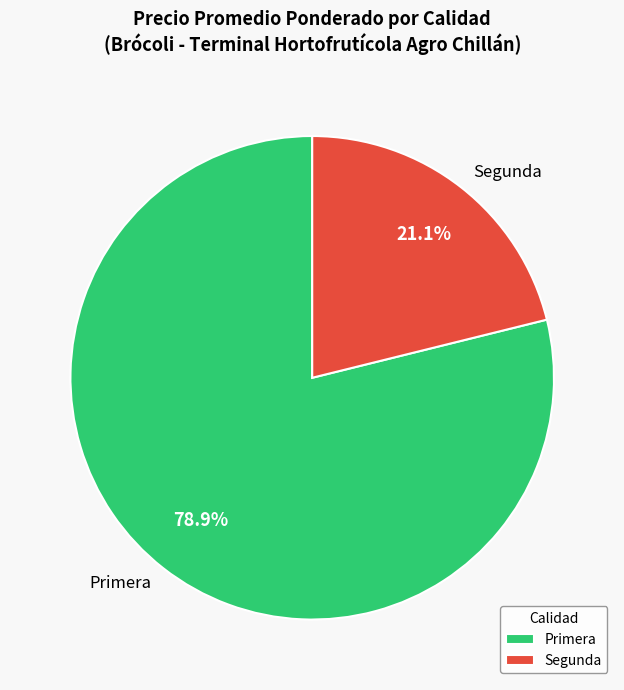

Which slice is the smallest?

Segunda